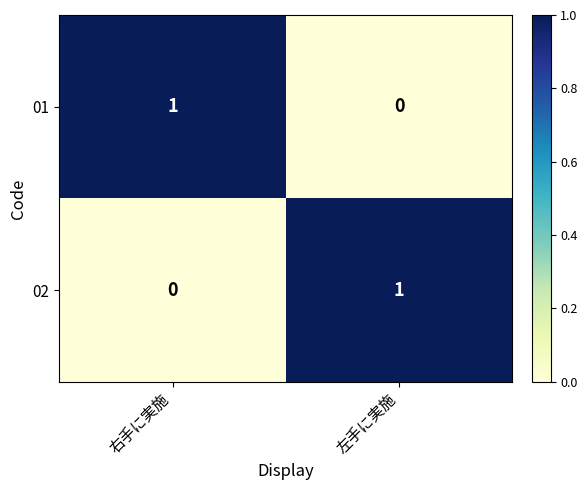

What is the difference between the highest and lowest values at 右手に実施?

1